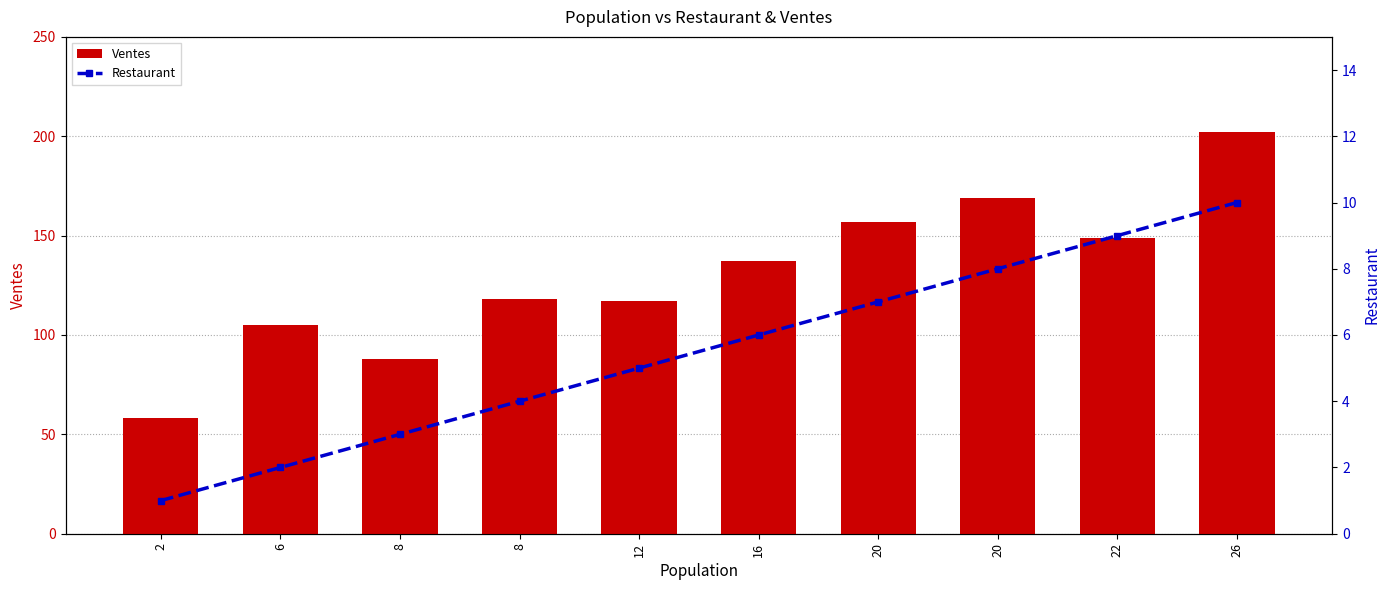

At which category is the sum across all series the highest?

26